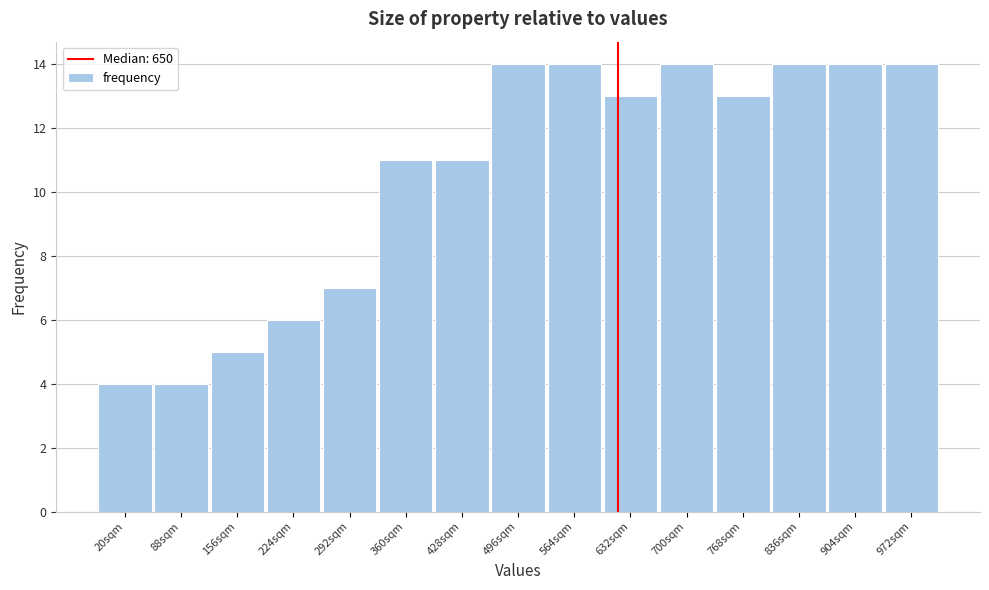

Reading right to left, list all the values displayed in this chart.

14	14	14	13	14	13	14	14	11	11	7	6	5	4	4